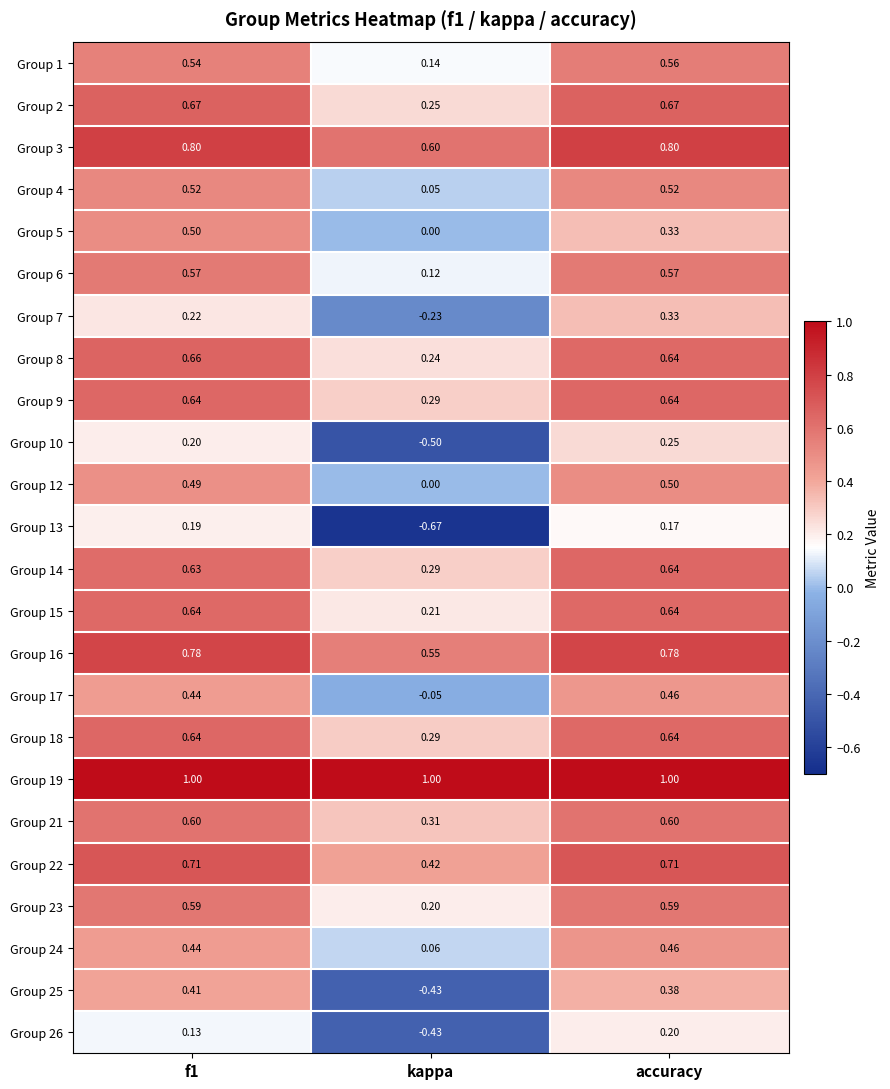

Between f1 and kappa, which series saw the biggest shift?

Group 13